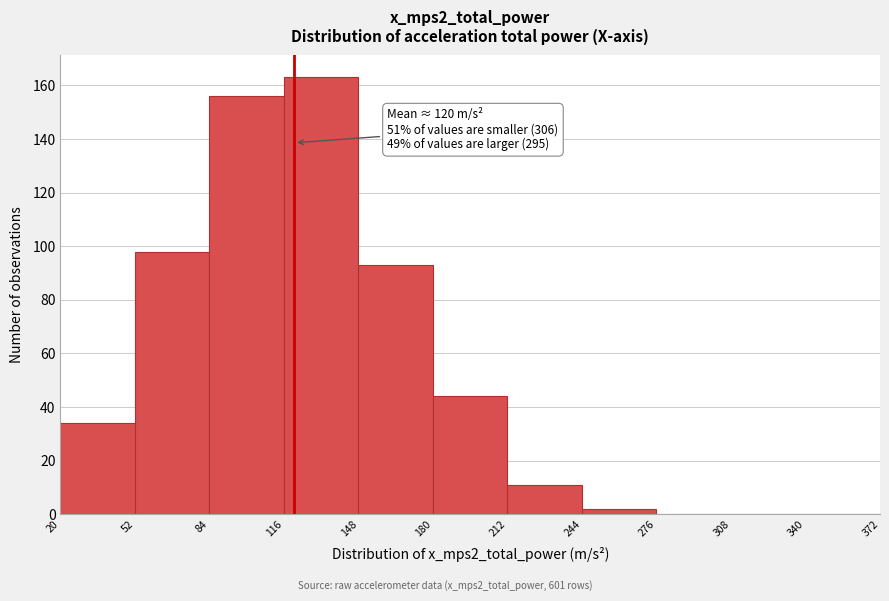

Over which range of the x-axis is the bar tallest?

116 to 148